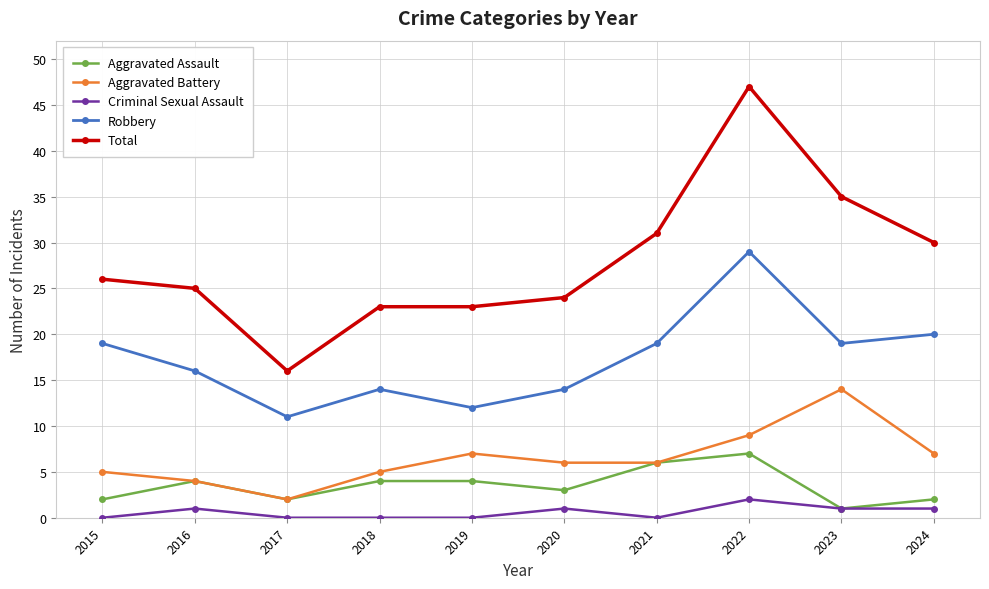

Is it true that Aggravated Assault equals 2 at 2017?

True